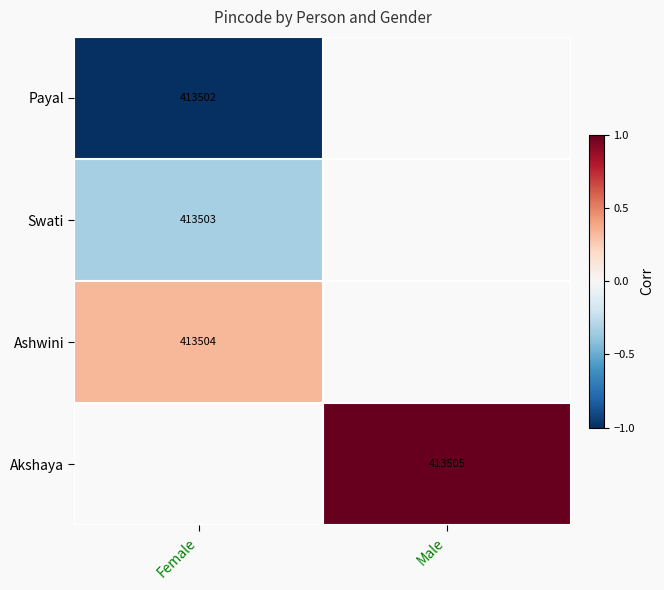

At how many categories does at least one series exceed 0?

2